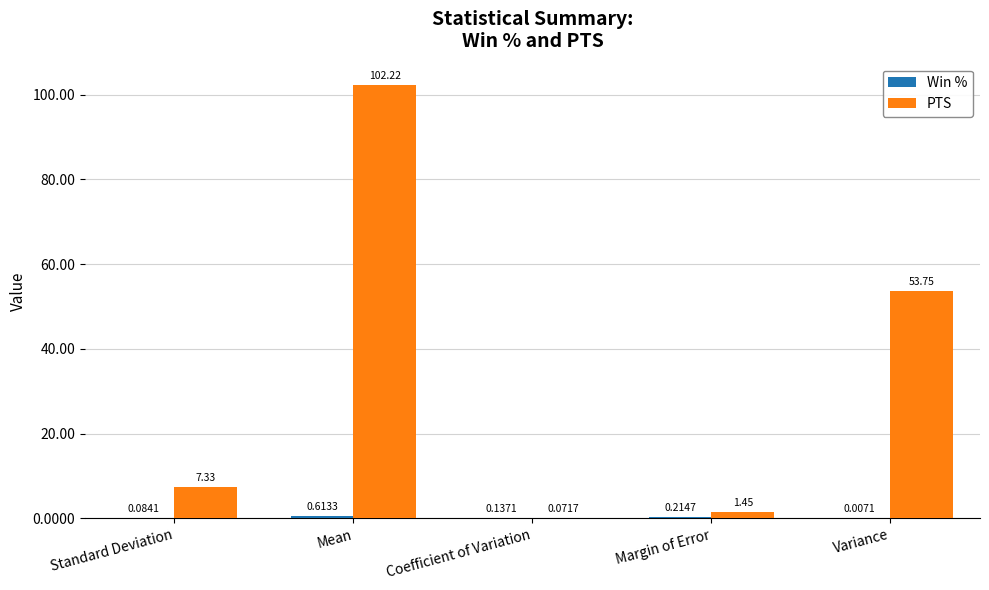

At which label does PTS reach its peak?

Mean